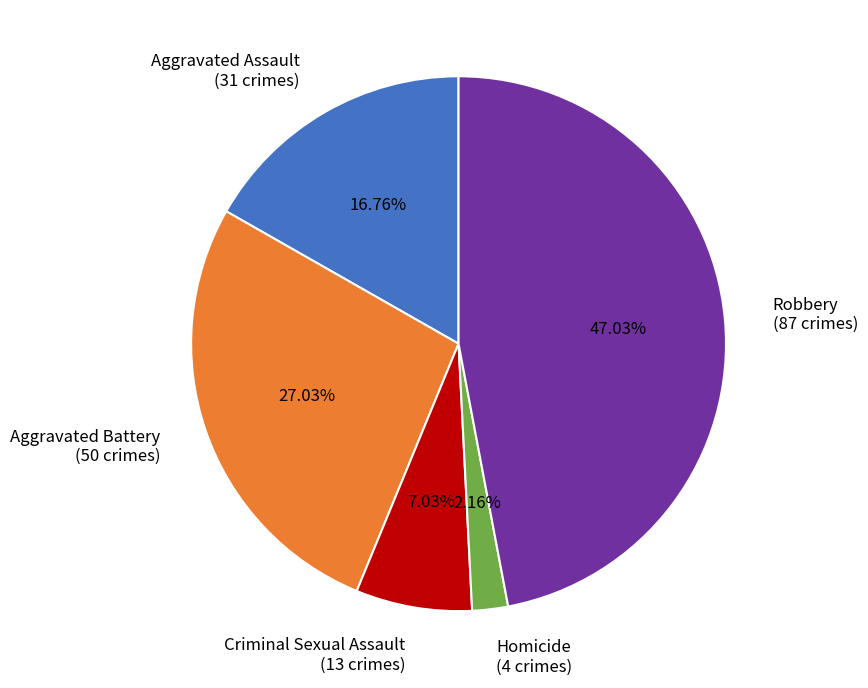

What percentage is the Robbery slice, to the nearest percent?

47%